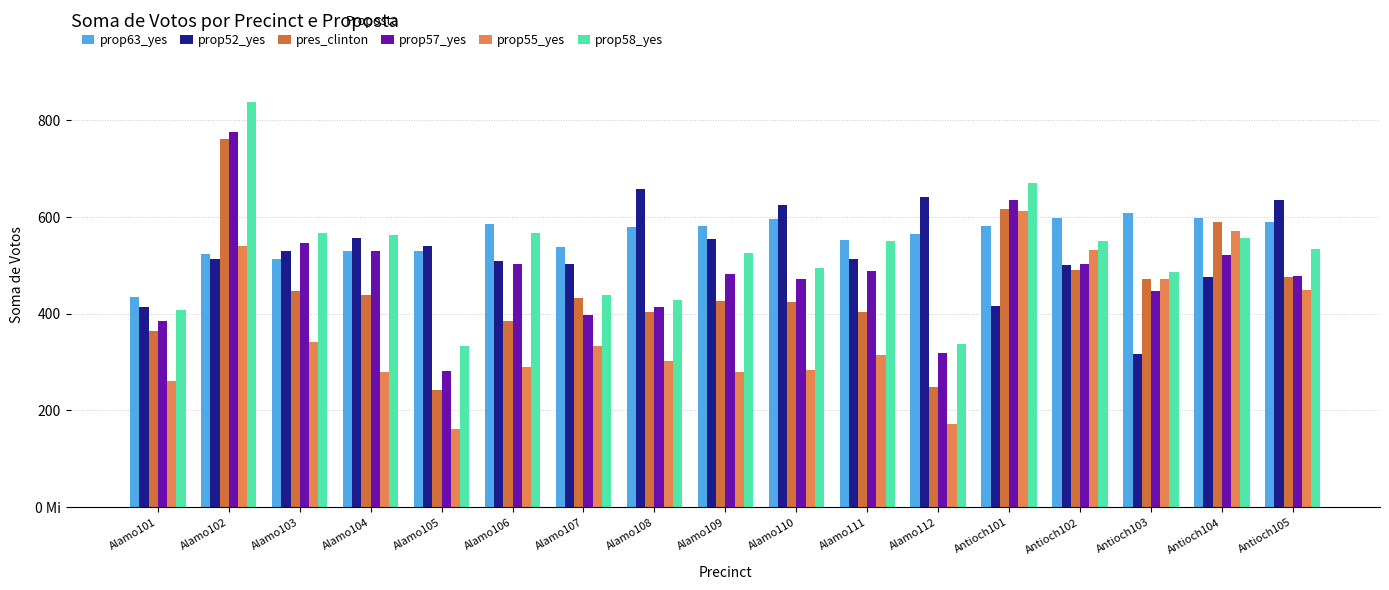

Are the bars grouped side by side (vs. stacked)?

Yes